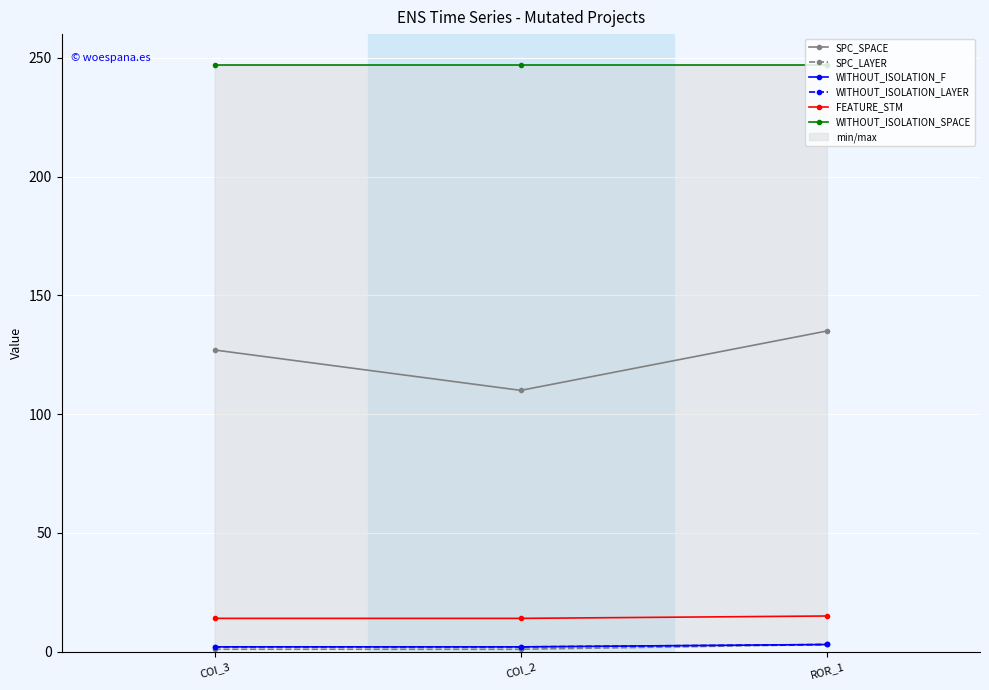

What is the label of the 3rd point from the right?

COI_3